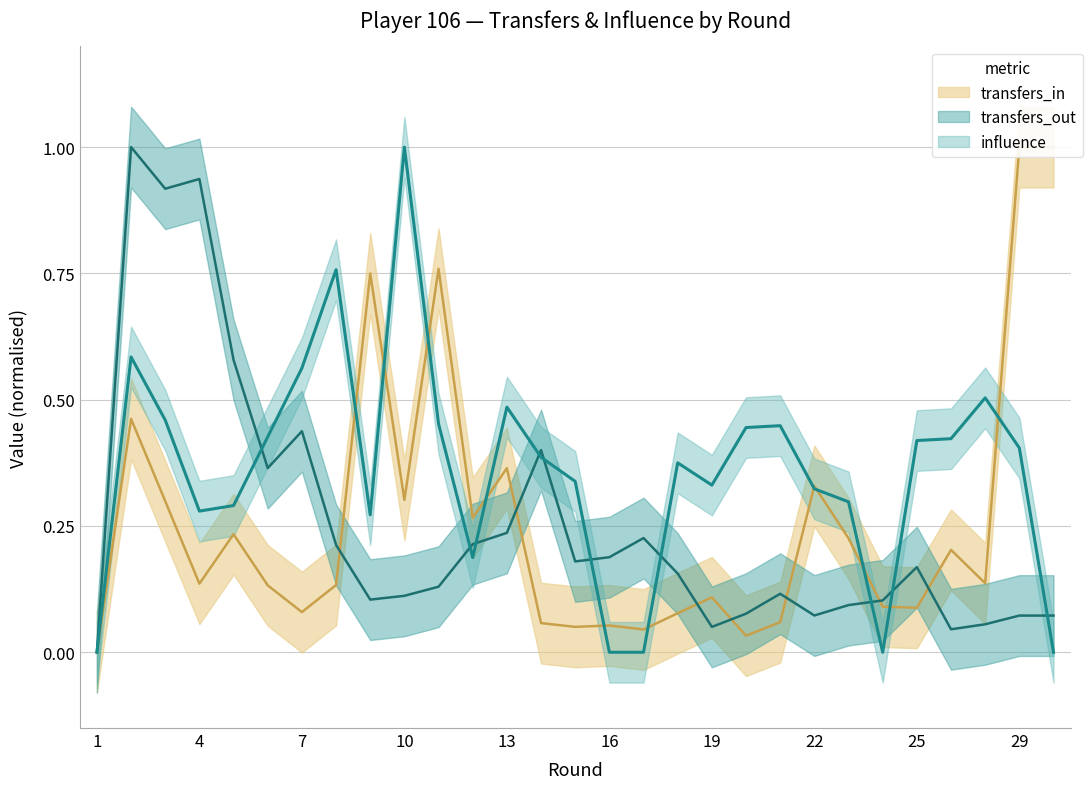

What is the approximate value of transfers_out at 20?

0.1